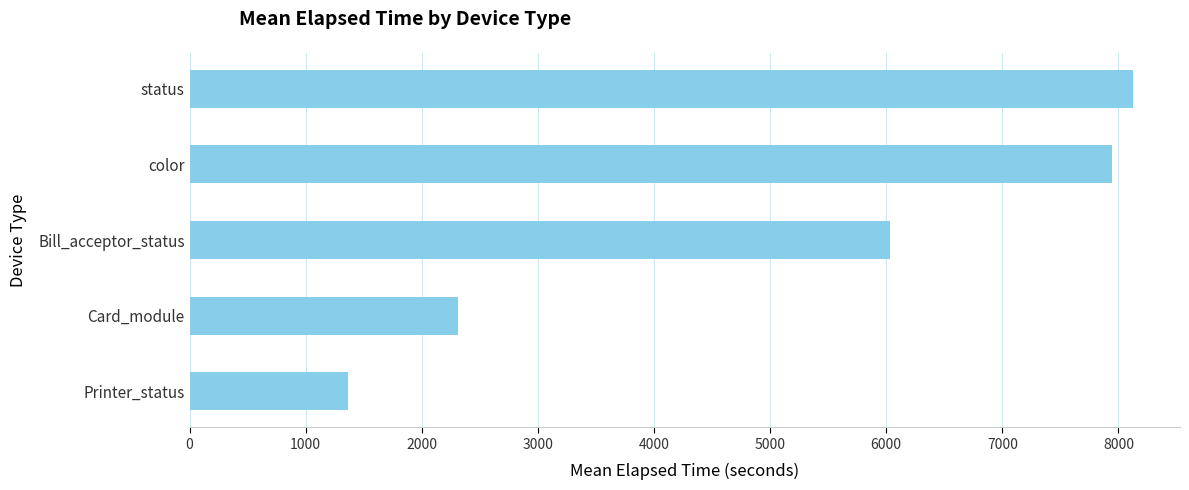

What is the average value?

5155.2